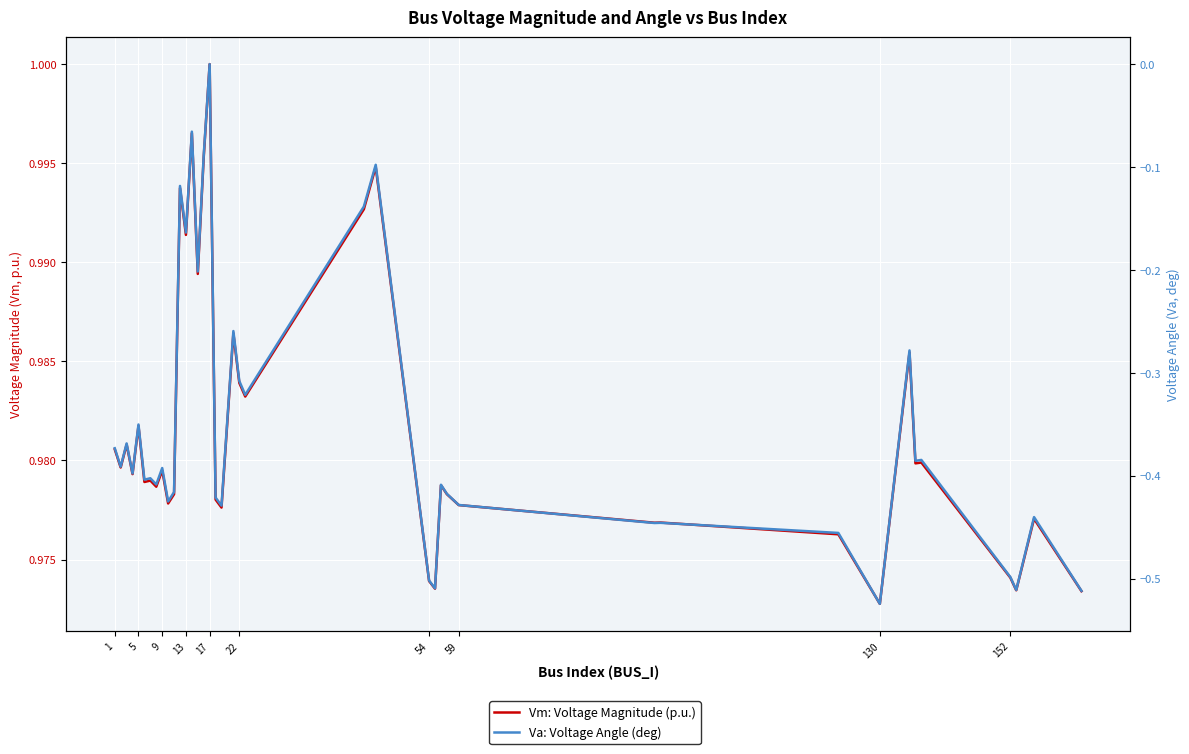

Which series has the widest spread of values?

Va: Voltage Angle (deg)